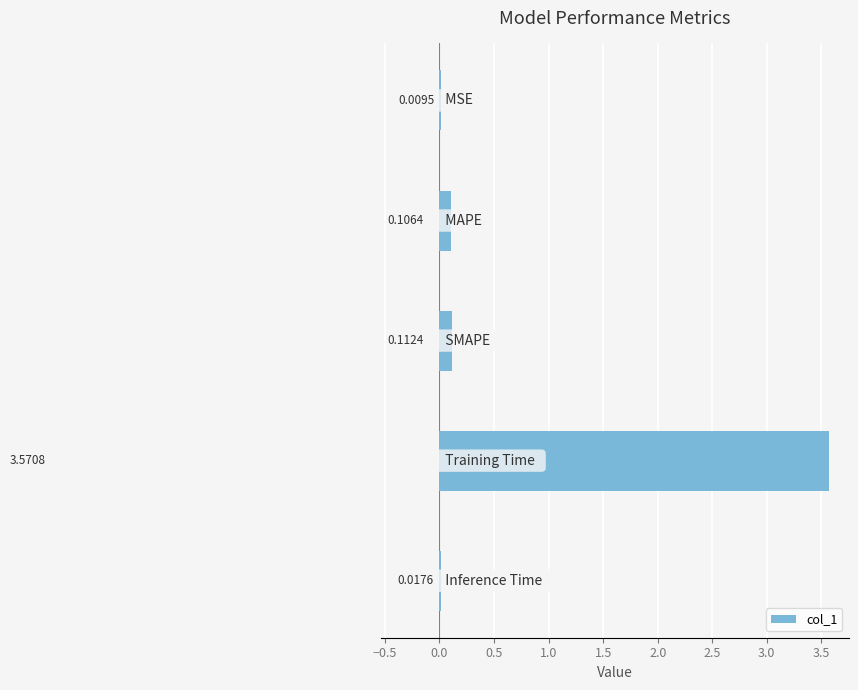

Are the bars horizontal?

Yes